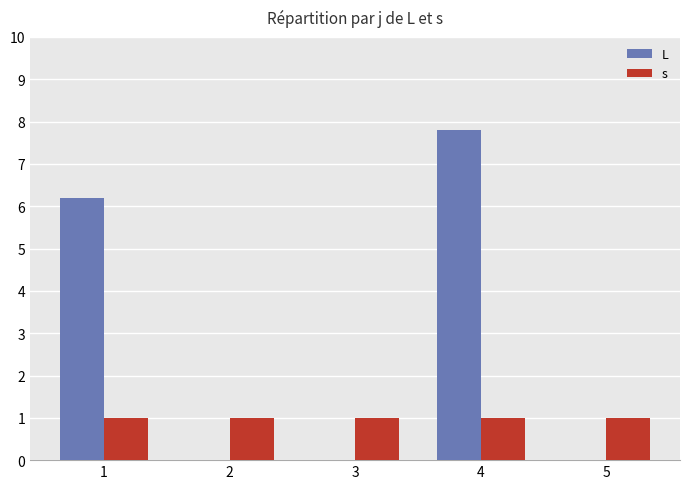

Between 1 and 2, which series saw the biggest shift?

L